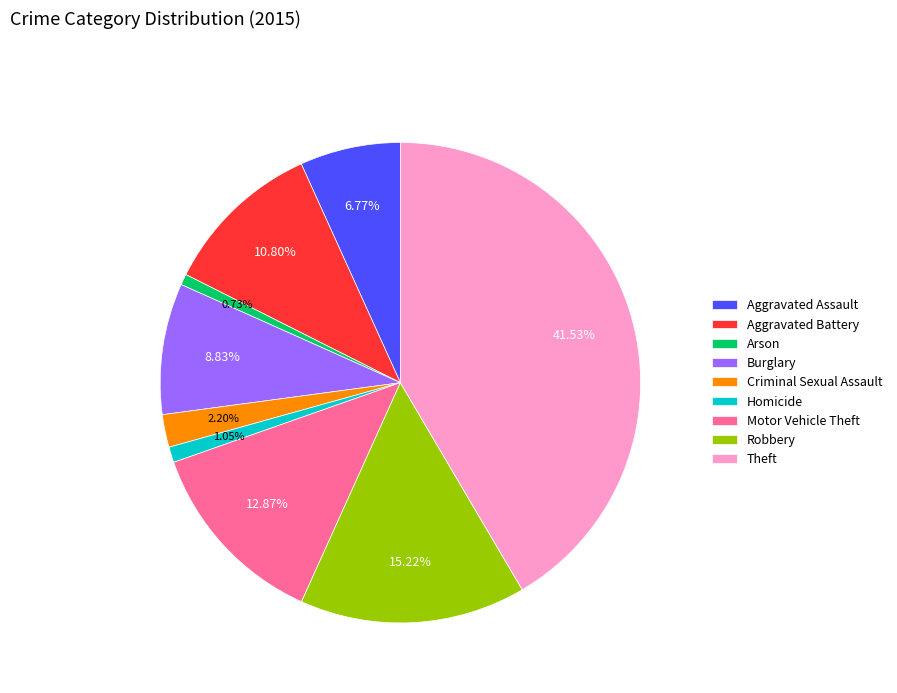

Which slice is the largest?

Theft